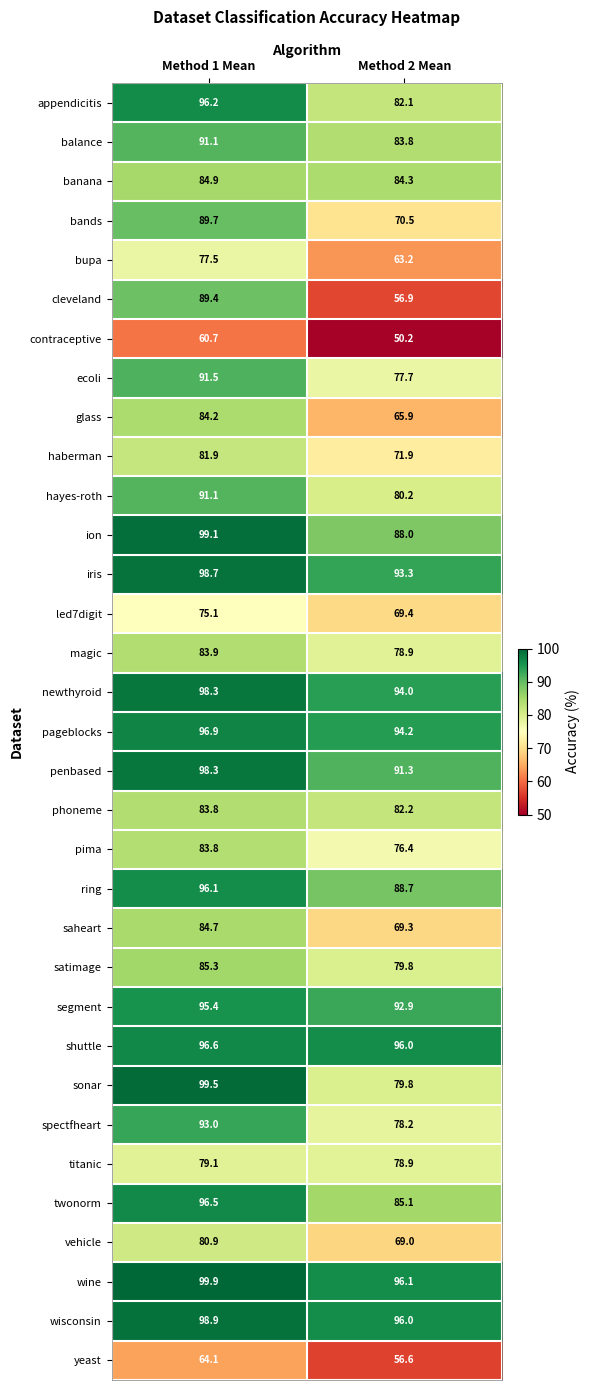

At how many categories does at least one series exceed 97?

1